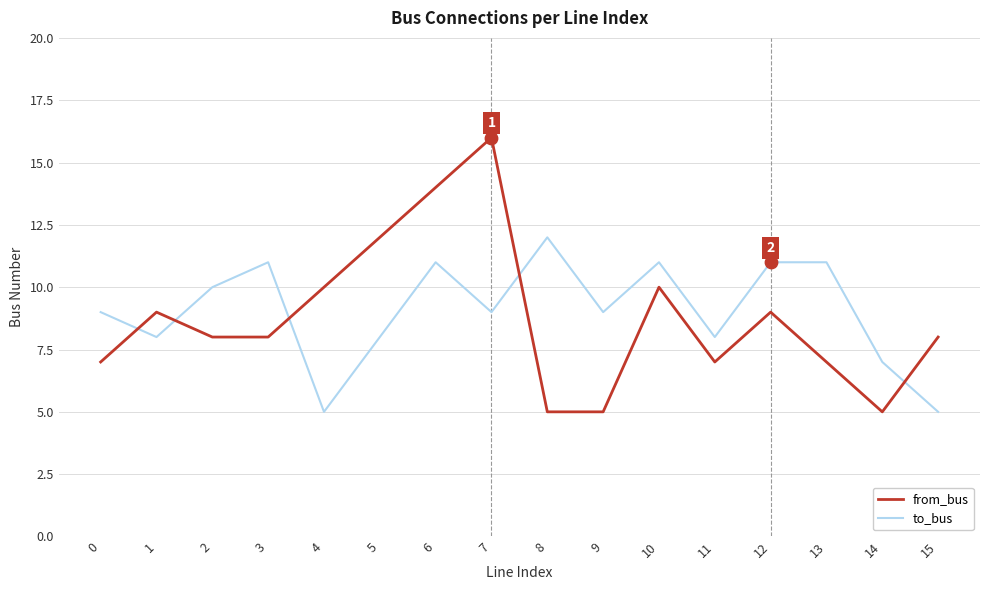

Which series has the widest spread of values?

from_bus